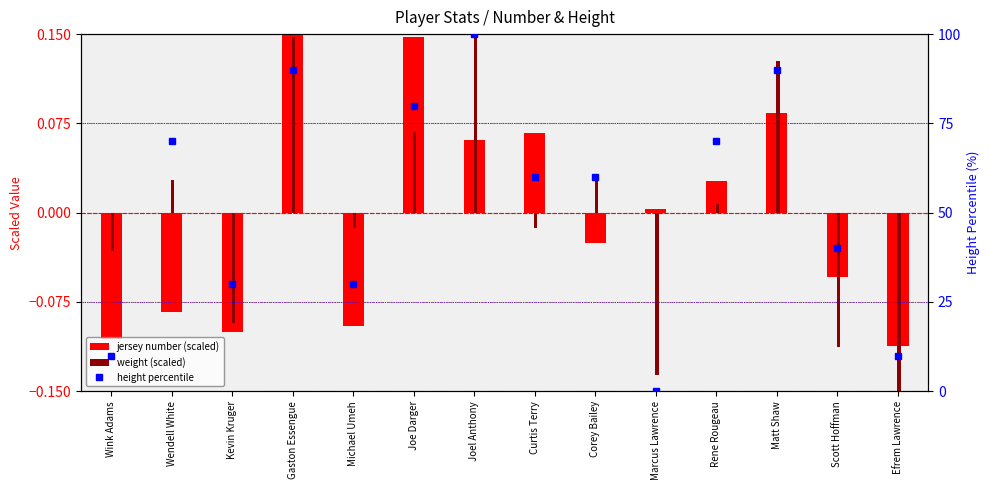

How many values in weight (scaled) are below zero?

7